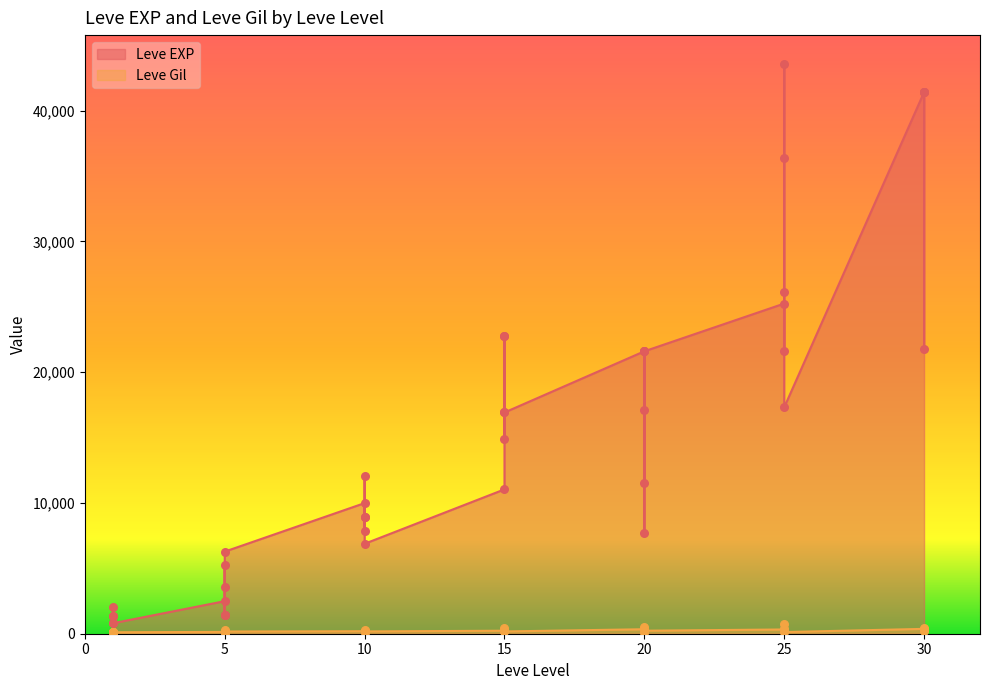

What is the total value across all series at 15?

11270